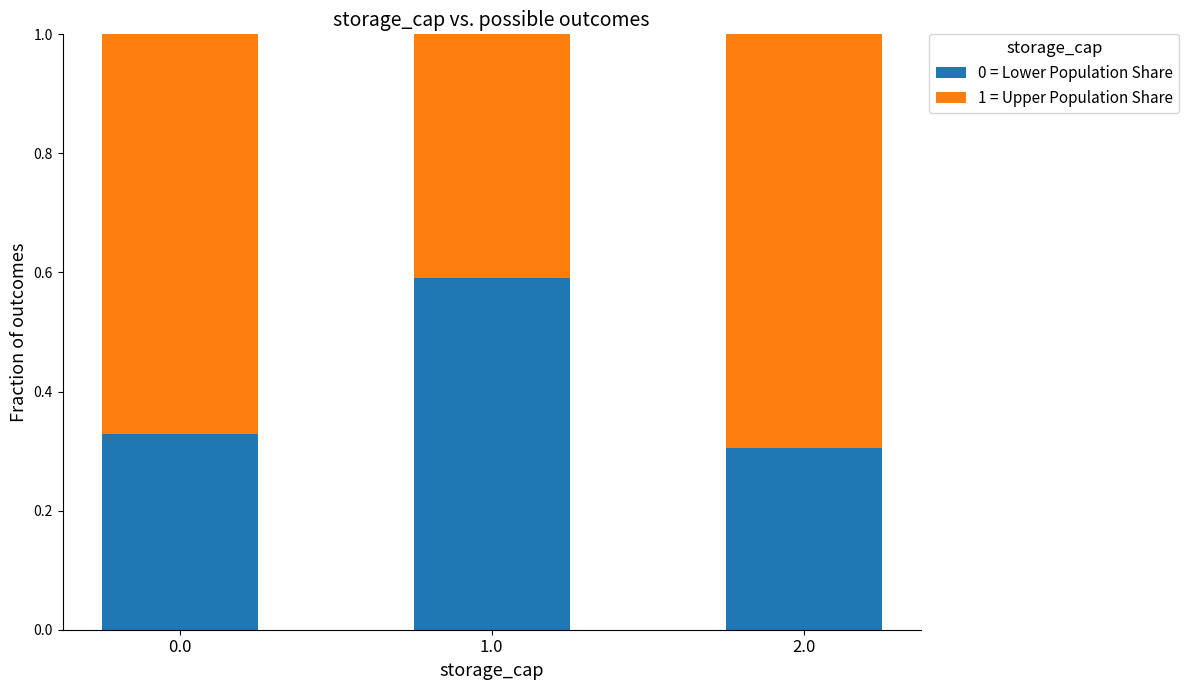

What is the sum of the 0 = Lower Population Share values at 2.0 and 0.0?

0.6